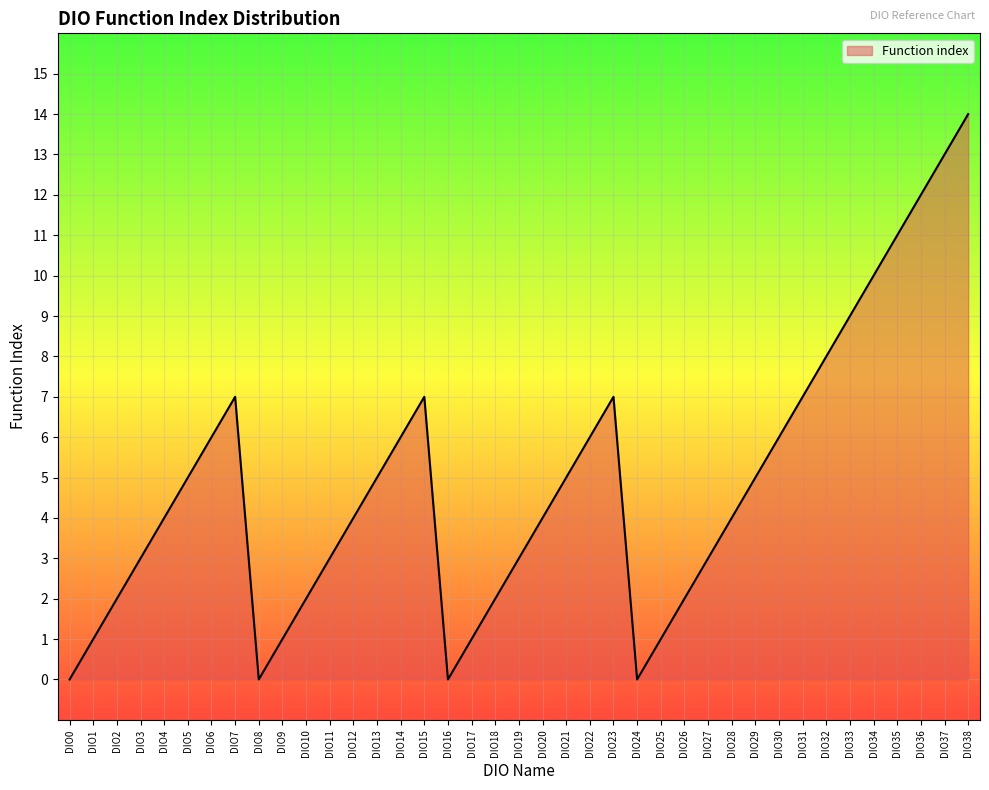

Reading right to left, extract all data points from this chart.

14	13	12	11	10	9	8	7	6	5	4	3	2	1	0	7	6	5	4	3	2	1	0	7	6	5	4	3	2	1	0	7	6	5	4	3	2	1	0